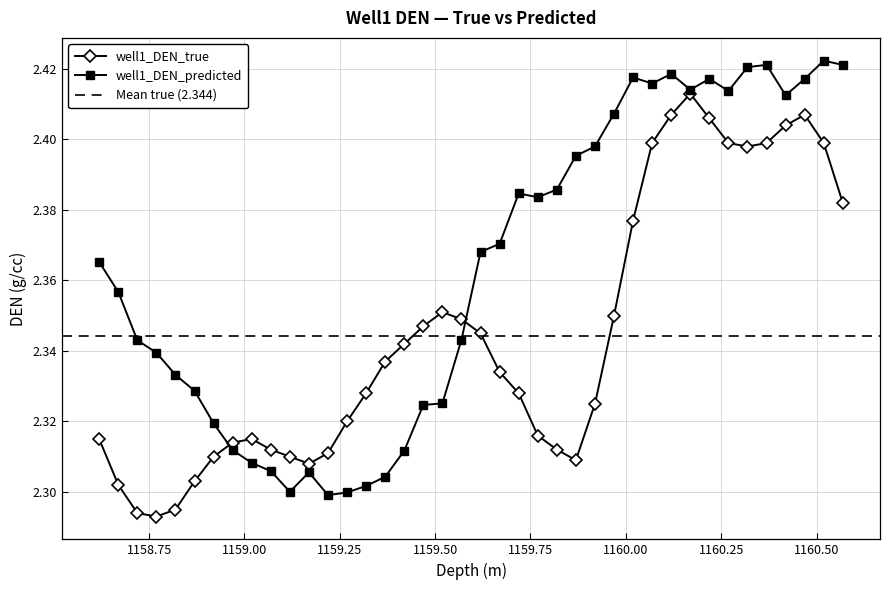

What is the minimum value for well1_DEN_predicted?

2.3